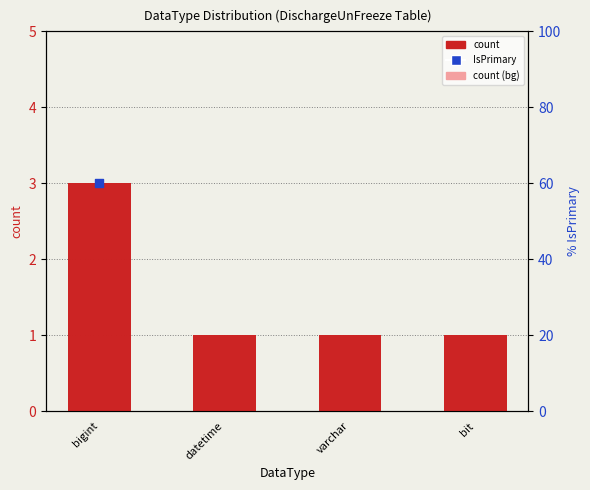

Which series reaches the minimum Y coordinate?

count